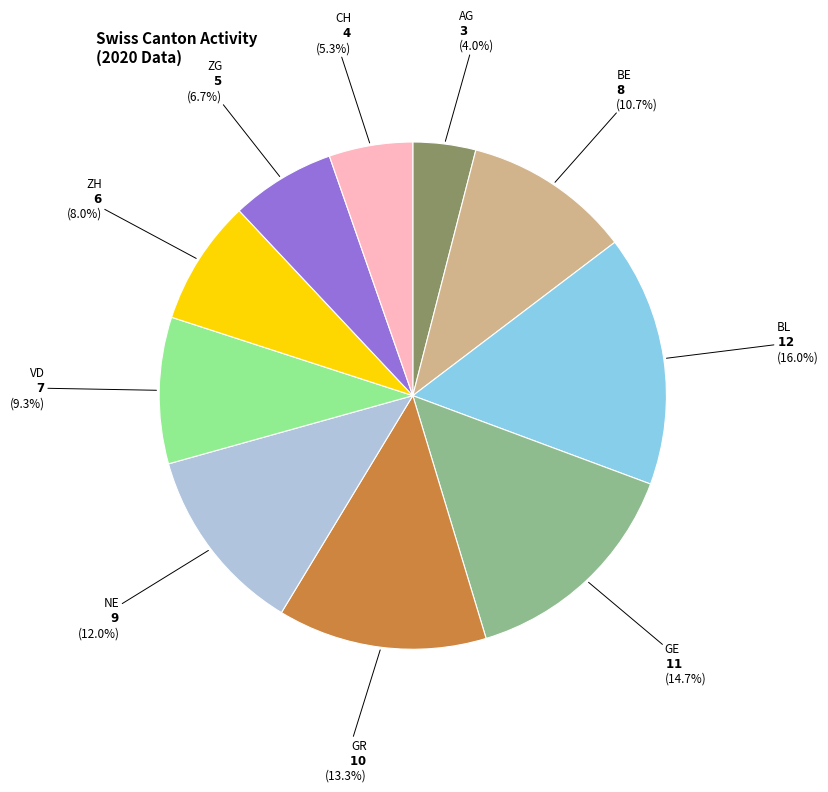

Is there any slice that represents more than half of the pie?

No